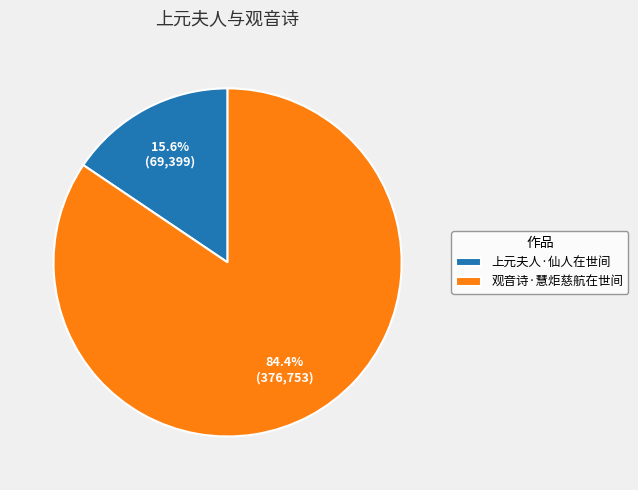

True or false: 观音诗·慧炬慈航在世间 accounts for 84% of the total.

True